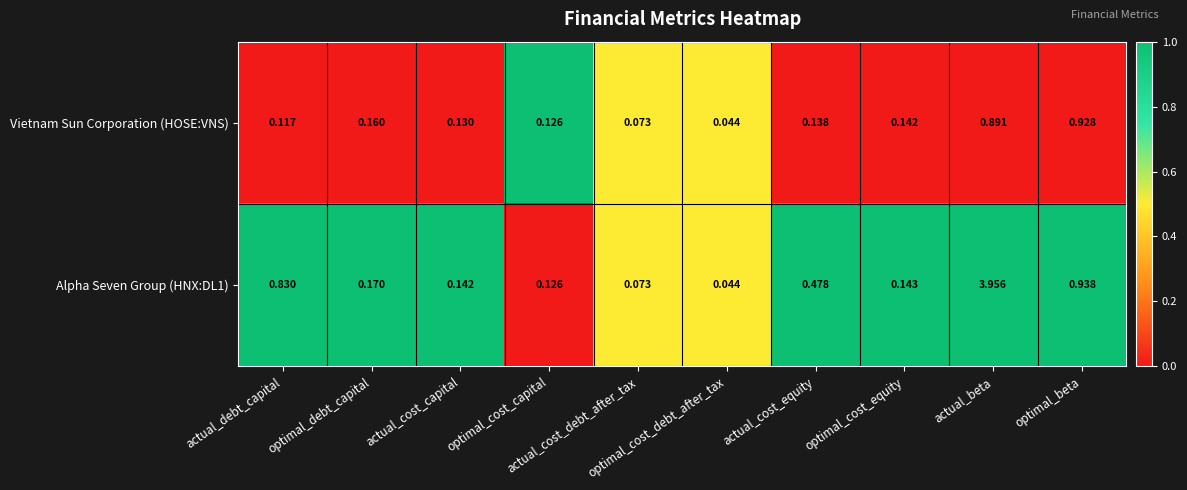

Which series has the largest range (max minus min)?

Alpha Seven Group (HNX:DL1)